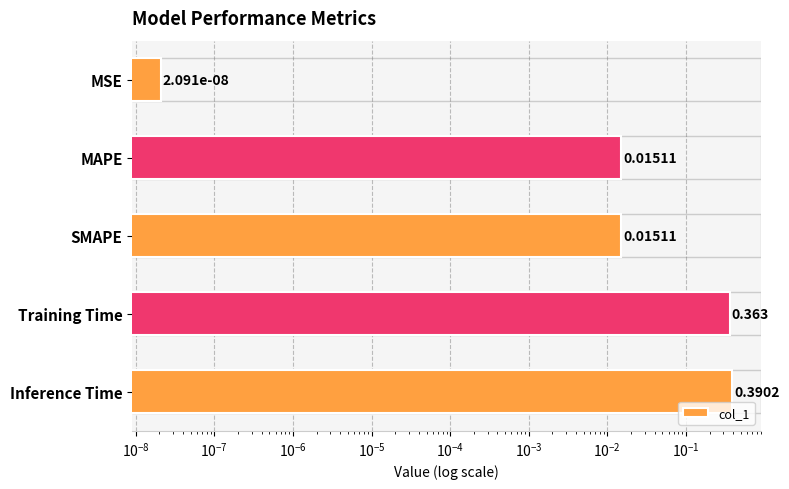

The value at MAPE is 0.0. True or false?

False